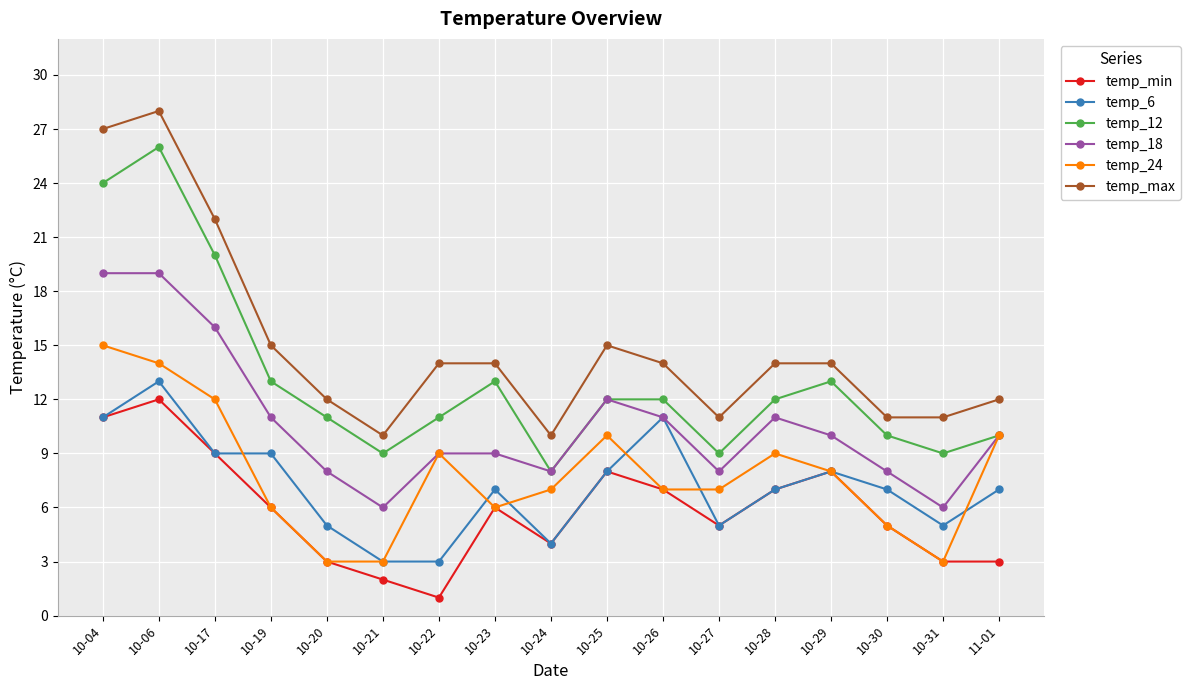

What is the difference between the highest and lowest values at 11-01?

9